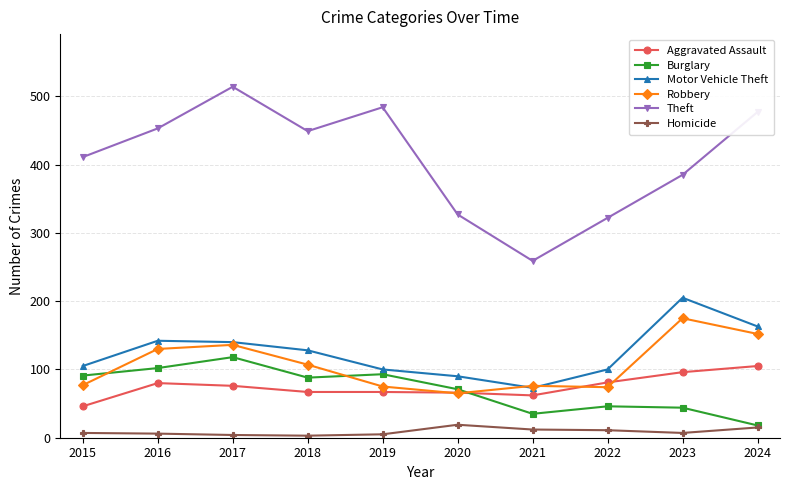

How many interior local peaks does the Burglary series have?

3